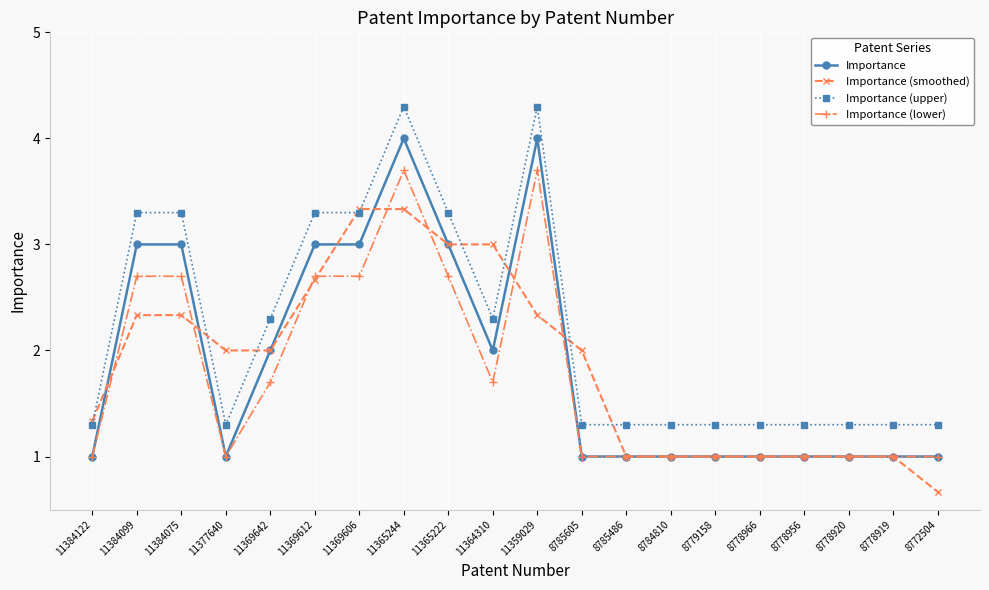

The value of Importance (lower) at 8784810 is 0.2. True or false?

False